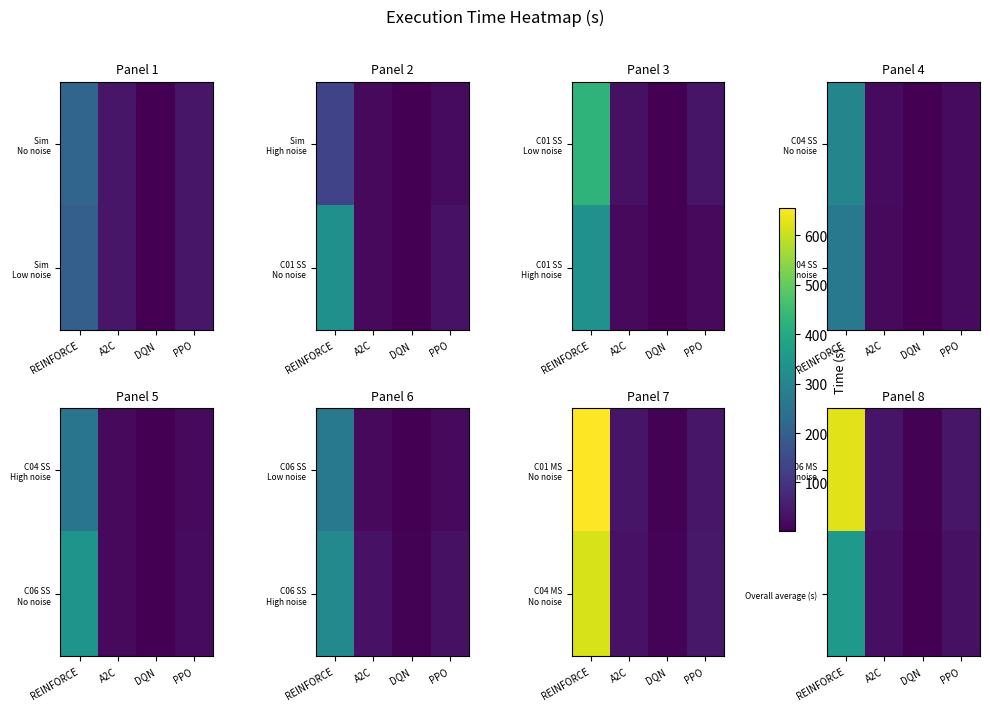

What is the maximum value shown in the chart?

625.4